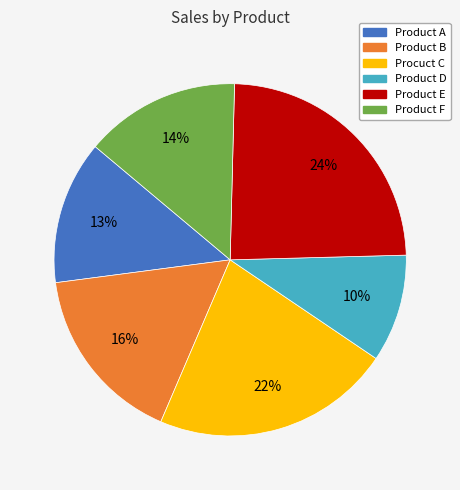

To the nearest percent, what is the difference between the largest and smallest slice percentages?

14%